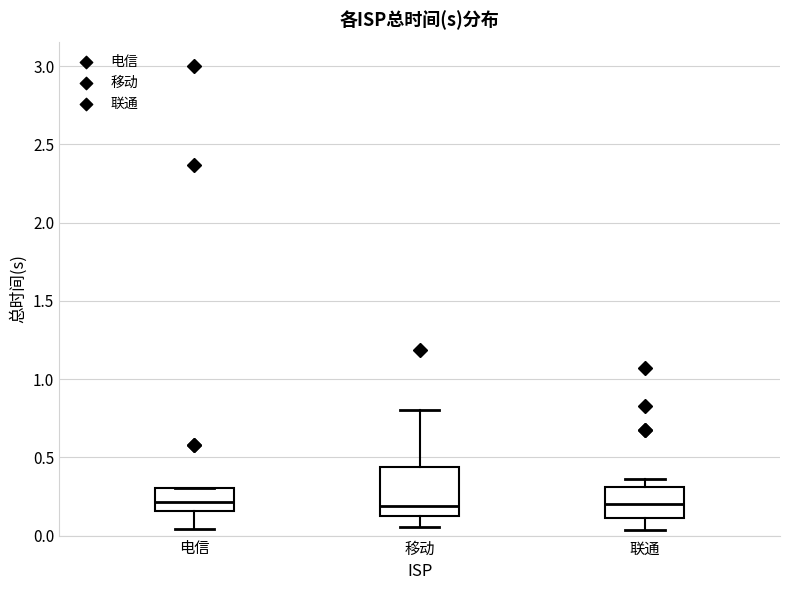

Reading left to right, read every box against the y-axis: the position of its median line, the range the box covers, and the ends of its whiskers. The values are not printed on the chart, so give them approximately, as read against the axis.

电信: median 0.20, box 0.15 to 0.30, whiskers 0.05 to 0.30
移动: median 0.20, box 0.10 to 0.45, whiskers 0.05 to 0.80
联通: median 0.20, box 0.10 to 0.30, whiskers 0.05 to 0.35